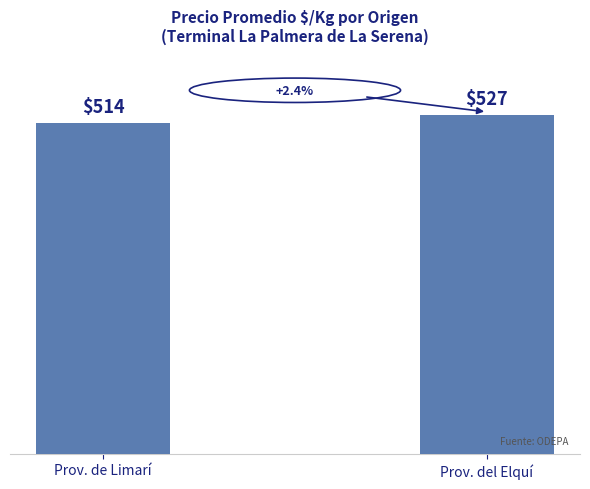

What is the greatest value displayed?

527.1